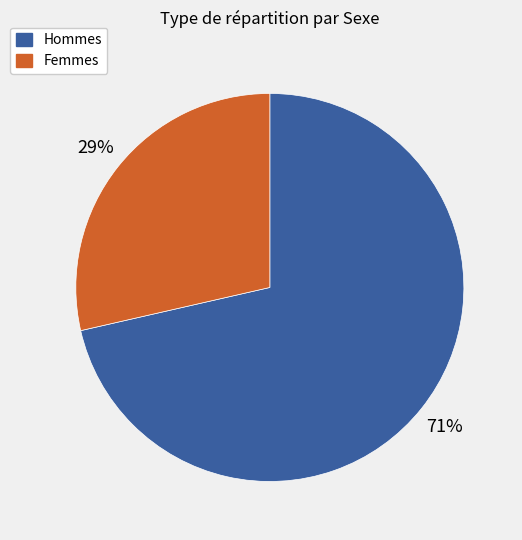

What is the largest slice in the pie chart?

Hommes